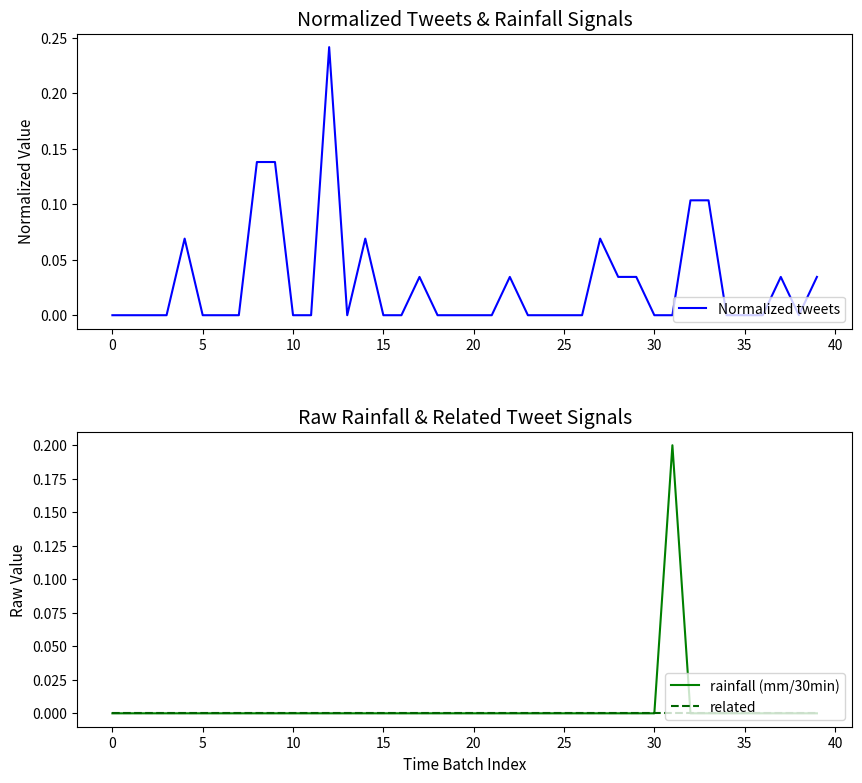

How many positive values does the Normalized tweets series have?

14